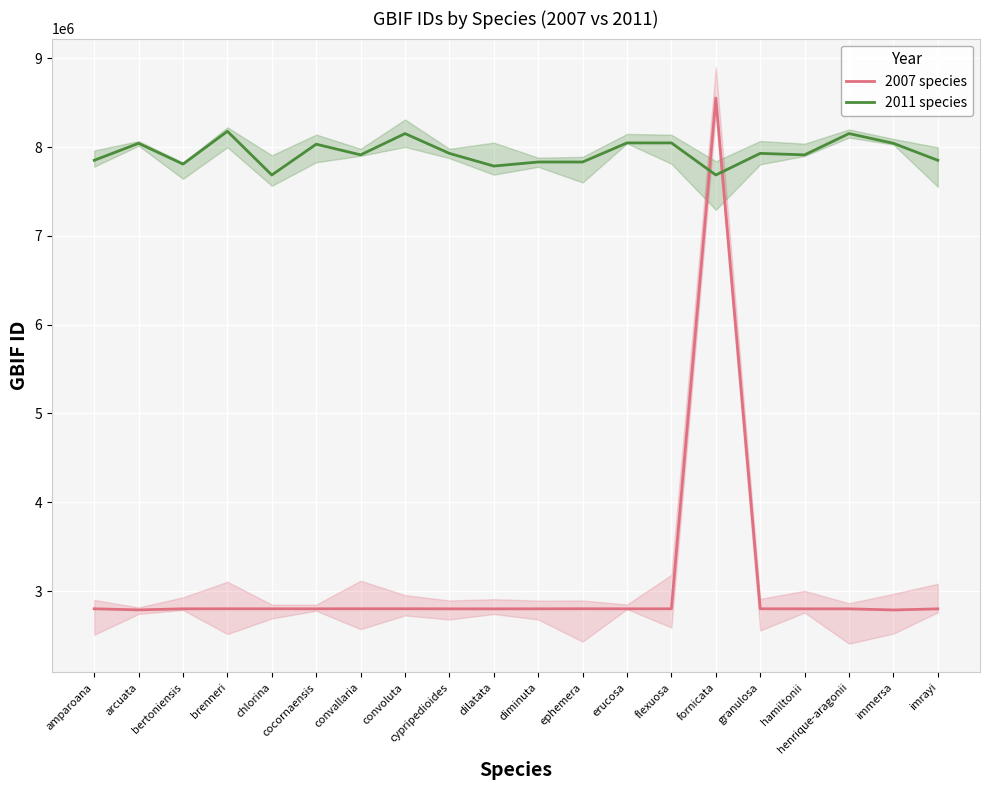

At which label does 2007 species first exceed 2799833?

amparoana